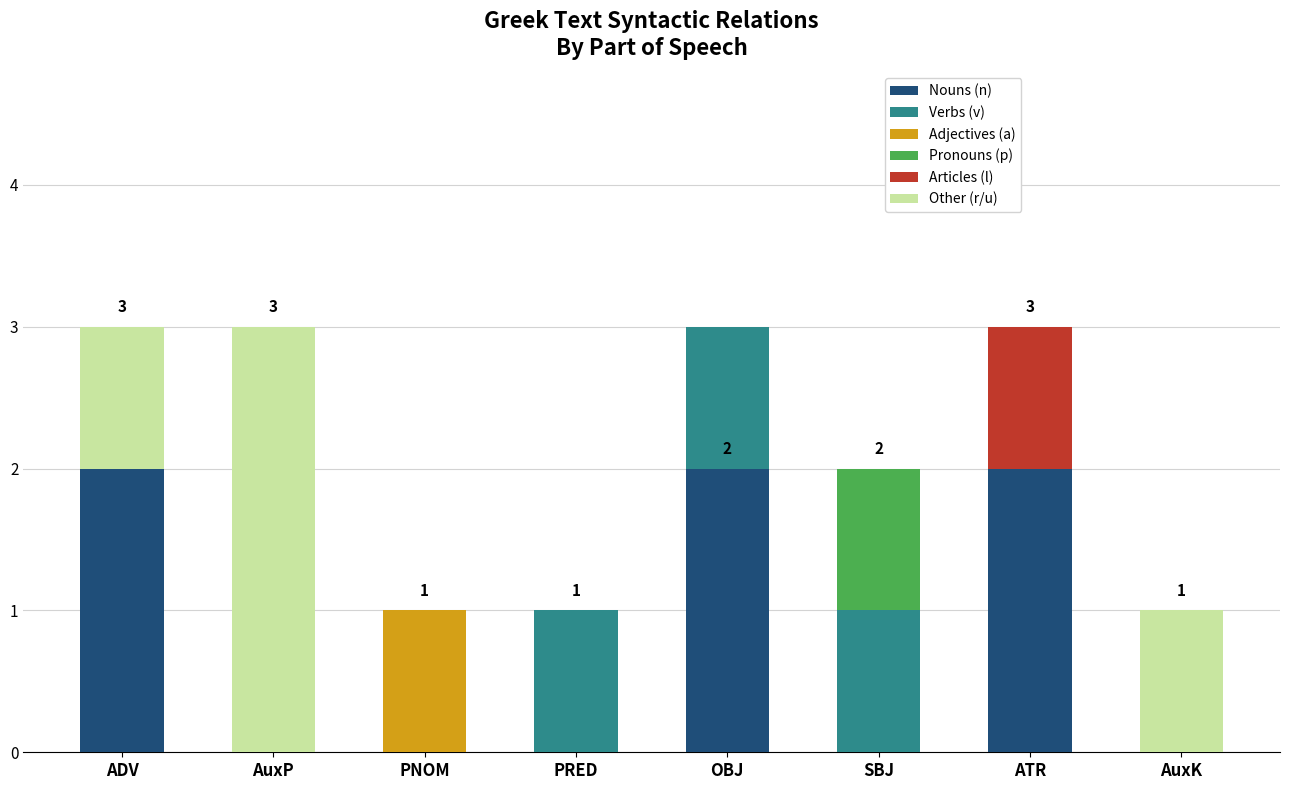

Is it true that Nouns (n) equals 0 at AuxK?

True